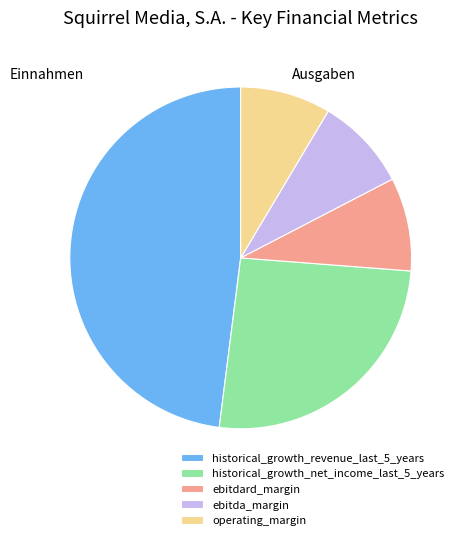

Which has a higher value, ebitda_margin or historical_growth_revenue_last_5_years?

historical_growth_revenue_last_5_years